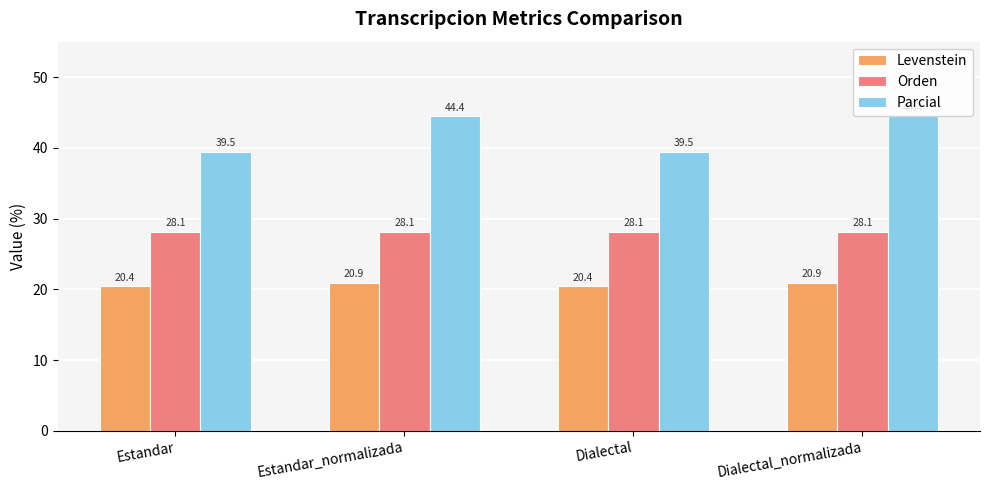

How many values in the Parcial series exceed 44?

2